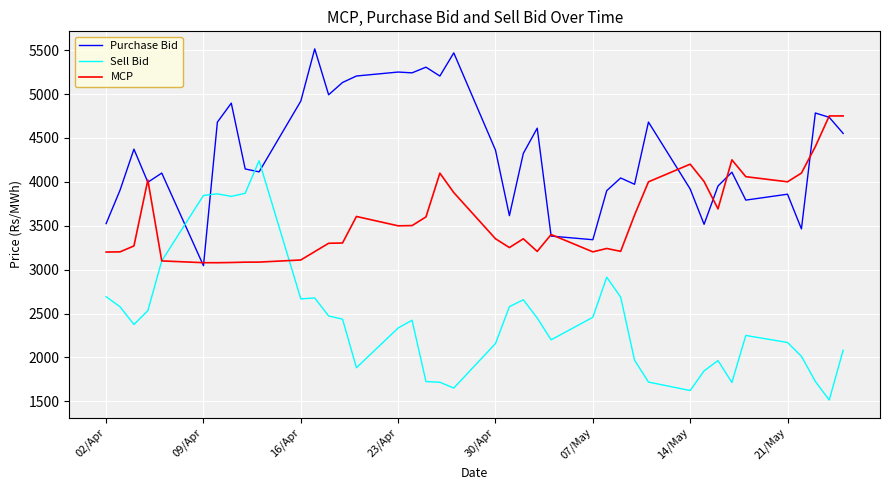

What is the minimum value shown in the chart?

1514.8